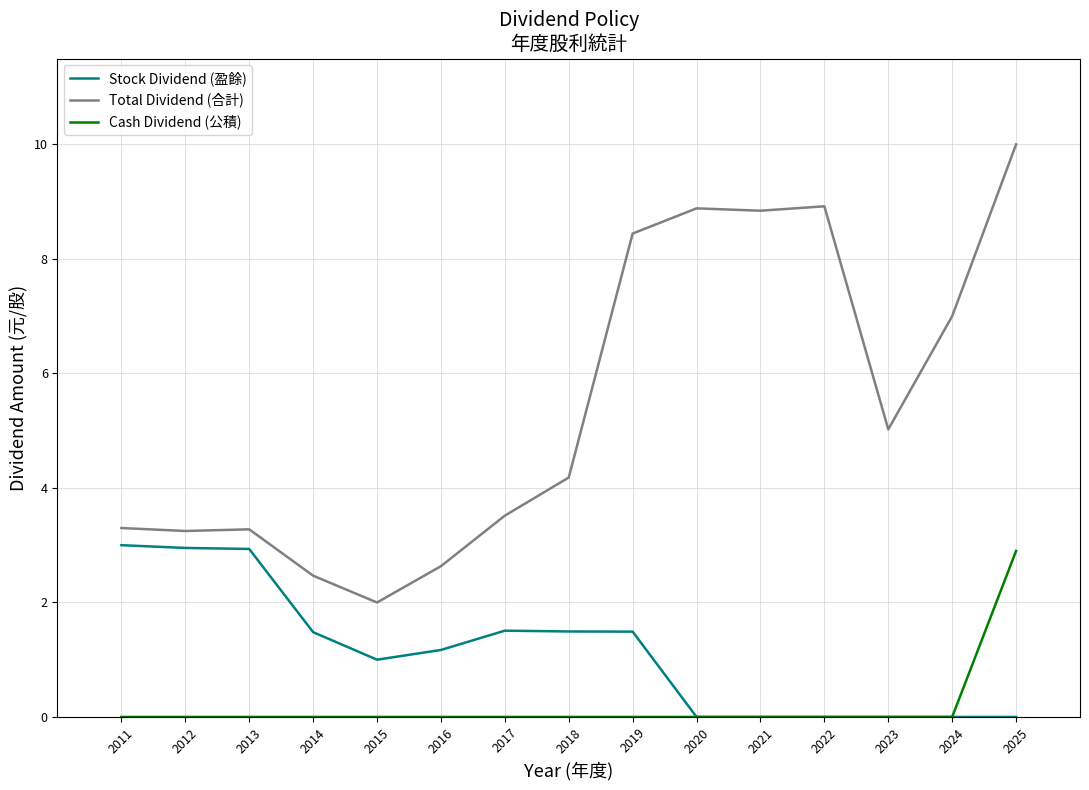

Which series has the largest total across all categories?

Total Dividend (合計)